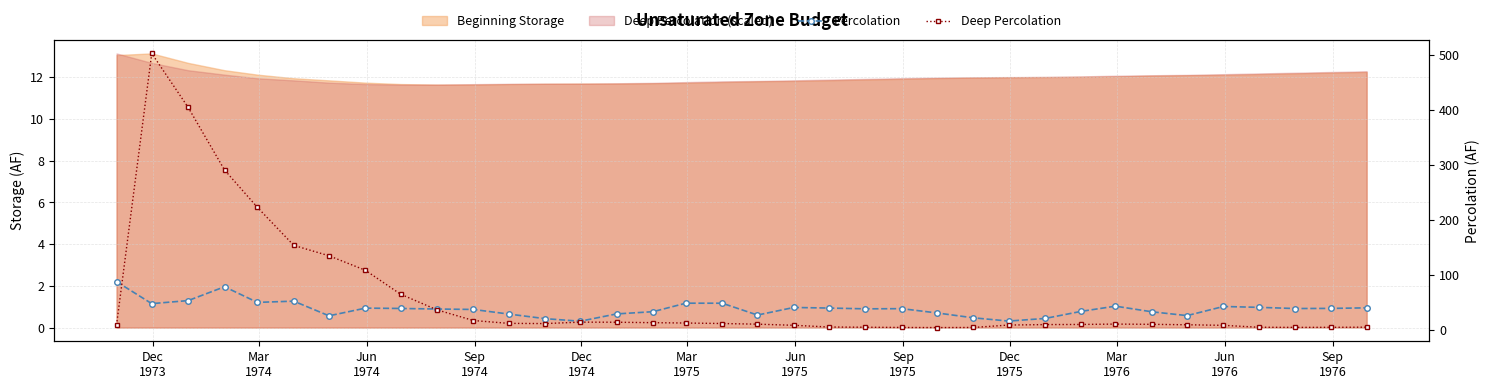

What is the value of the Percolation point at the 12th from the left?

29.4